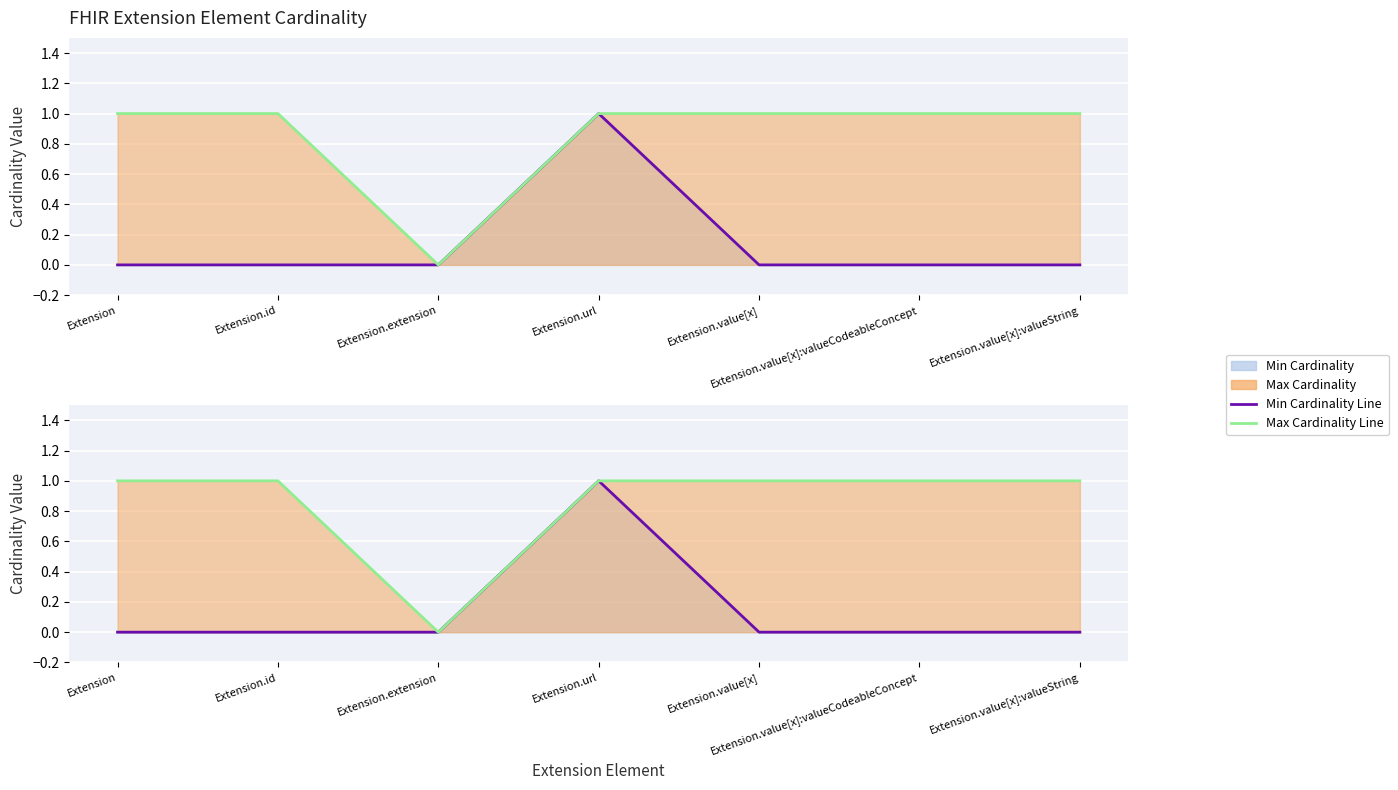

What is the total value across all series at Extension.id?

1